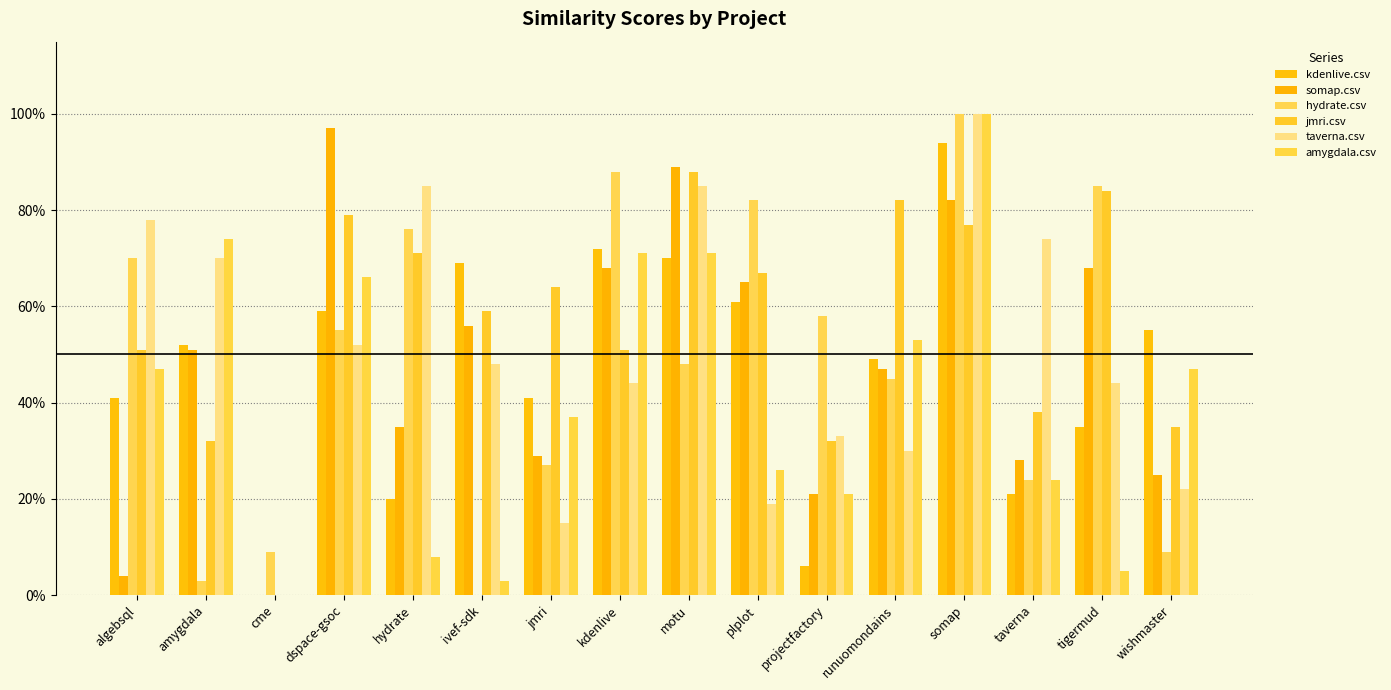

The value of somap.csv at projectfactory is 0.2. True or false?

True